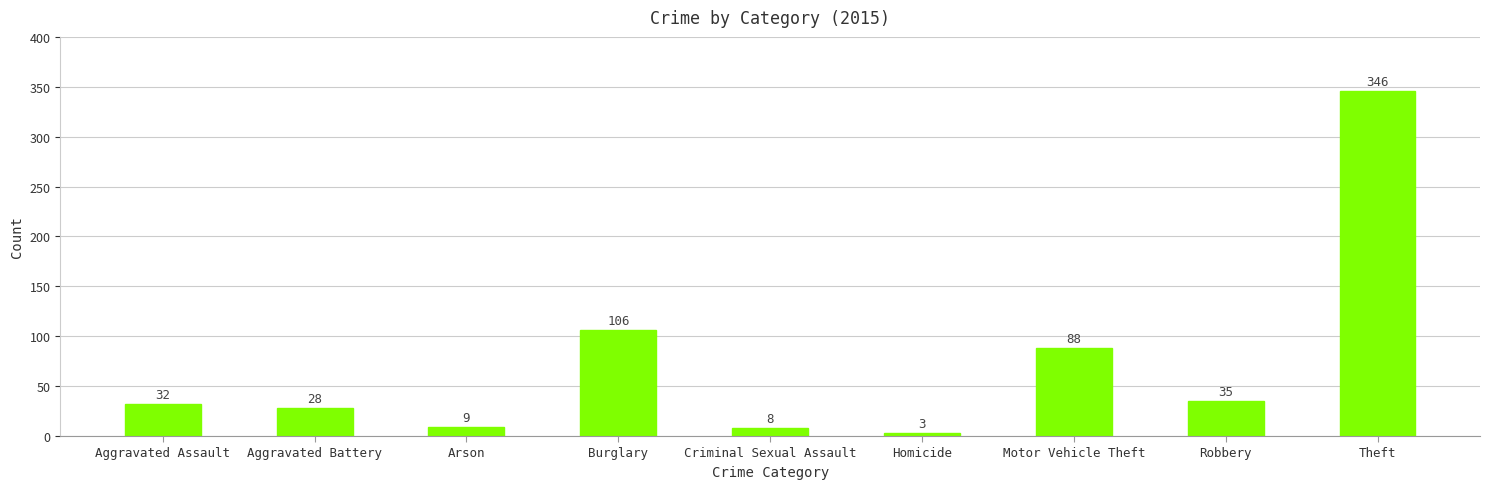

What is the change in value from Motor Vehicle Theft to Robbery?

-53